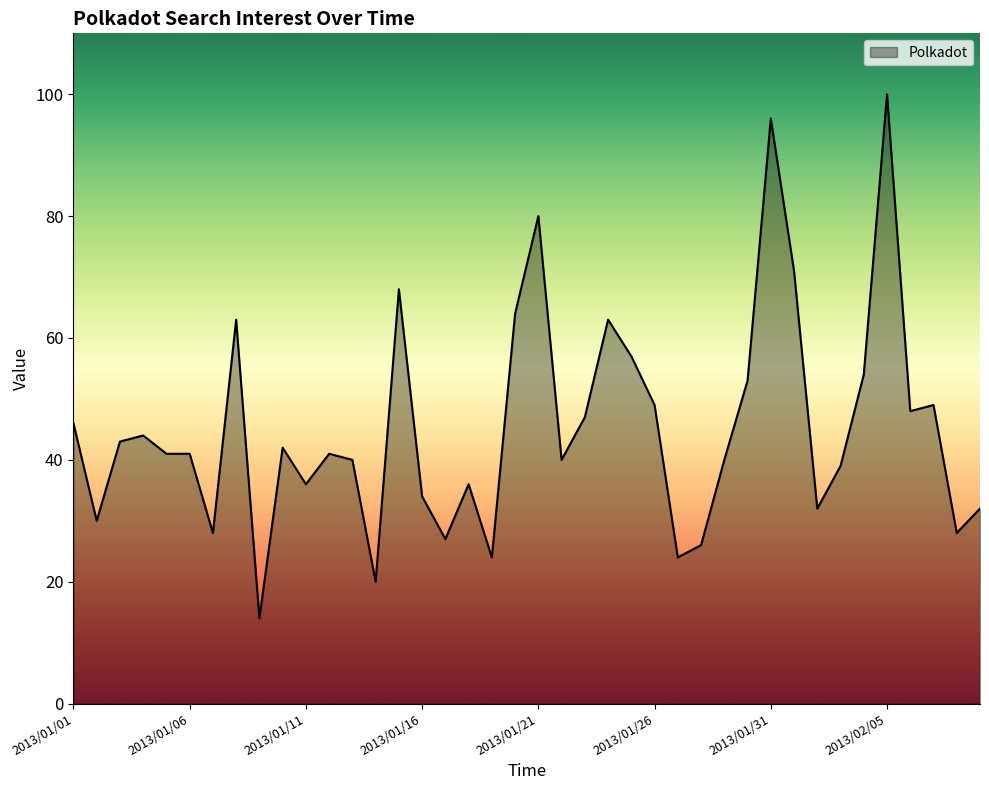

What is the smallest value displayed?

14